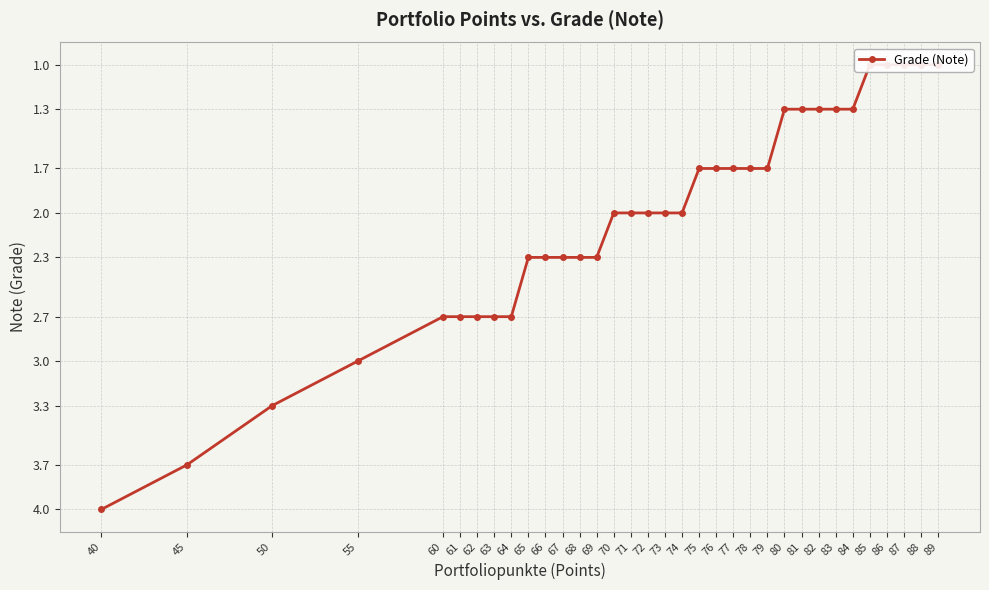

The chart shows a value of 2.7 at 61. True or false?

True